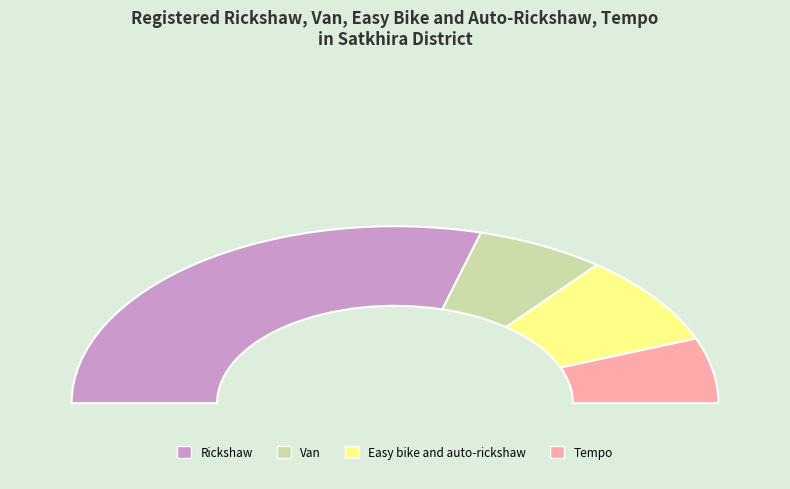

To the nearest percent, what is the difference between the Tempo and Van slice percentages?

1%